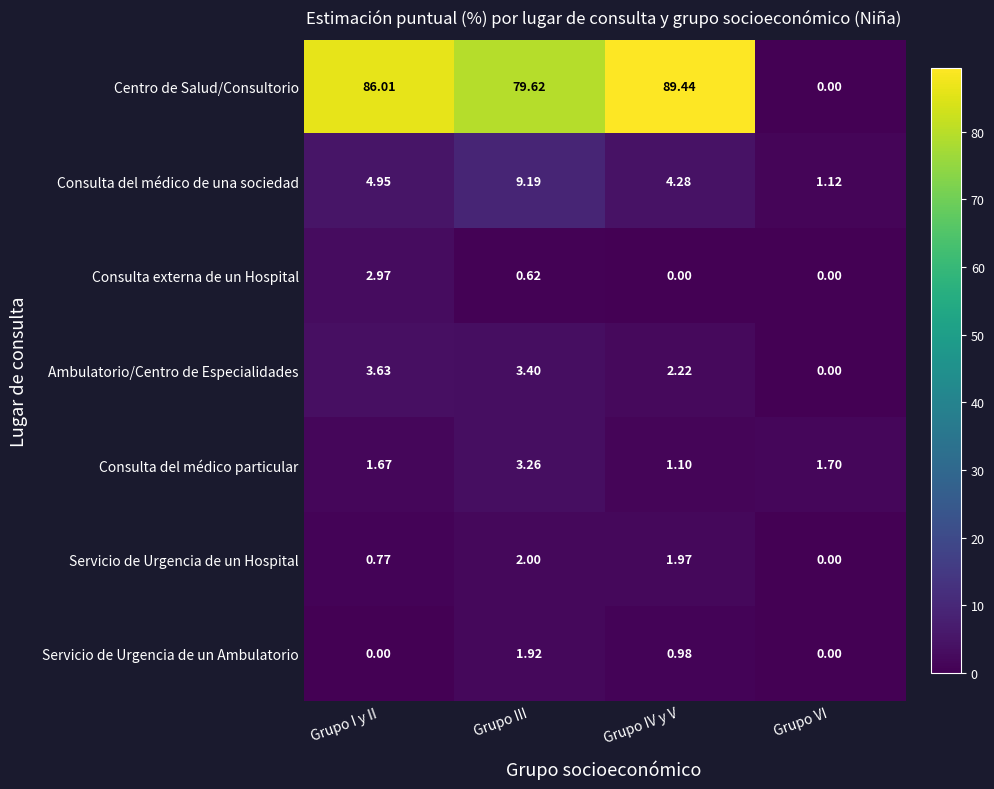

Between Grupo III and Grupo IV y V, which series saw the biggest shift?

Centro de Salud/Consultorio